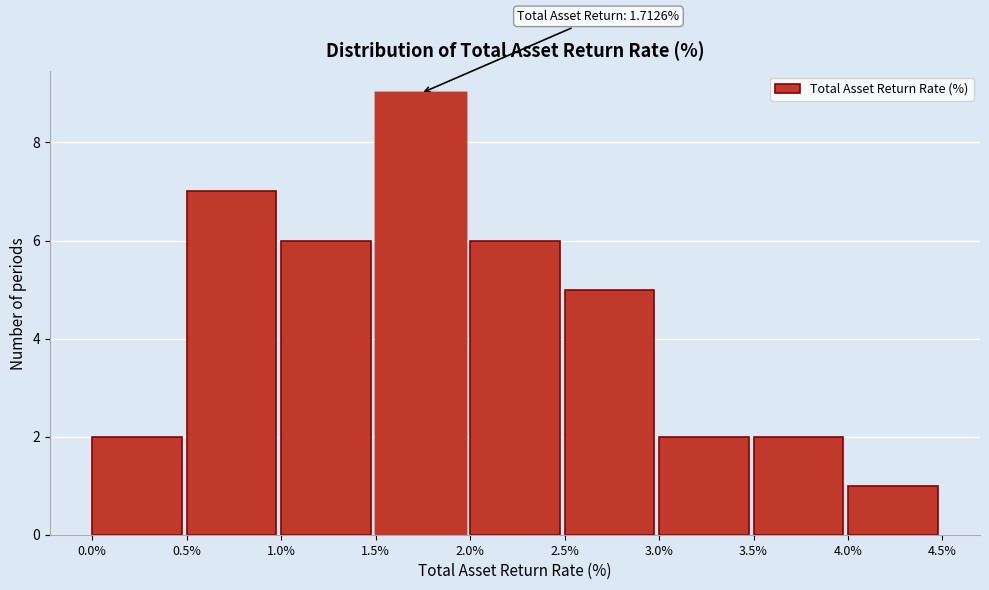

Over which range of the x-axis is the bar tallest?

1.5% to 2.0%